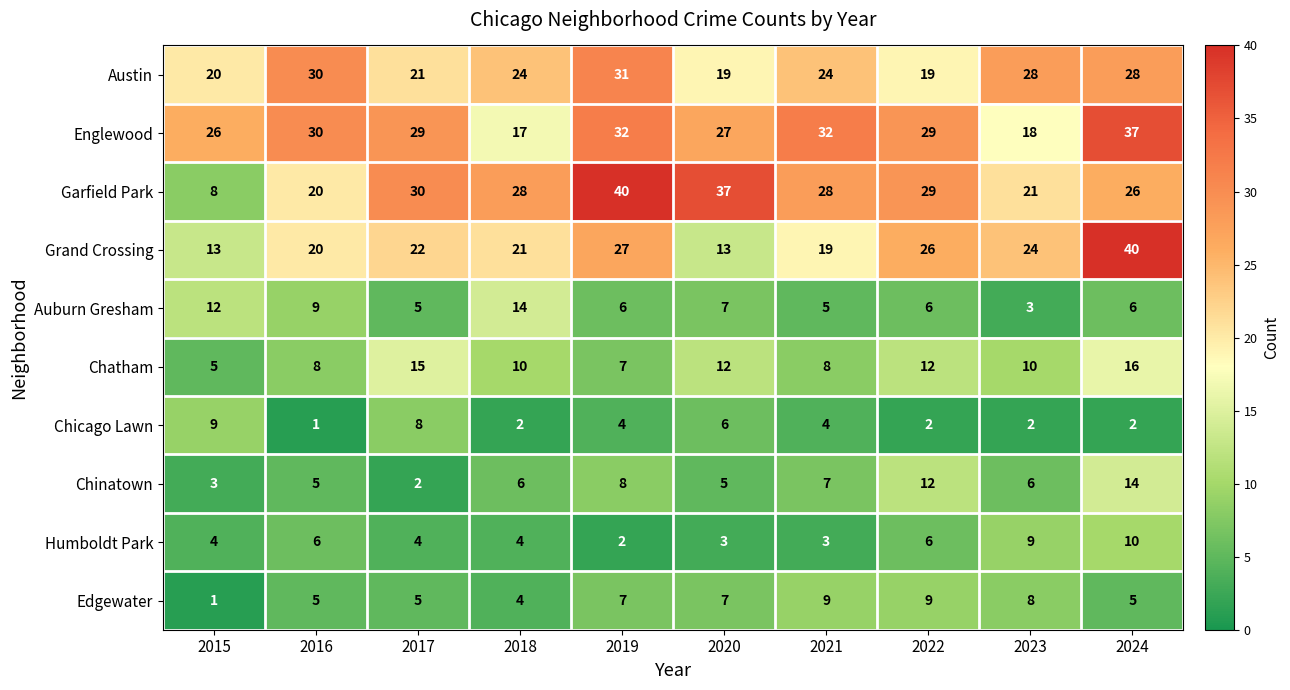

What is the maximum value for Grand Crossing?

40